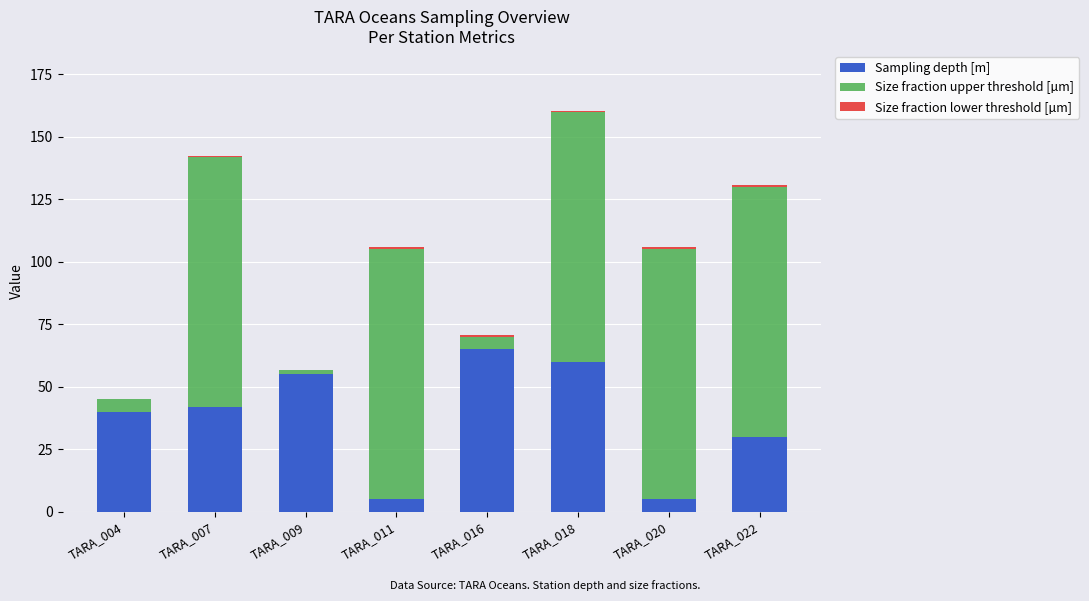

At which category is the sum across all series the highest?

TARA_018